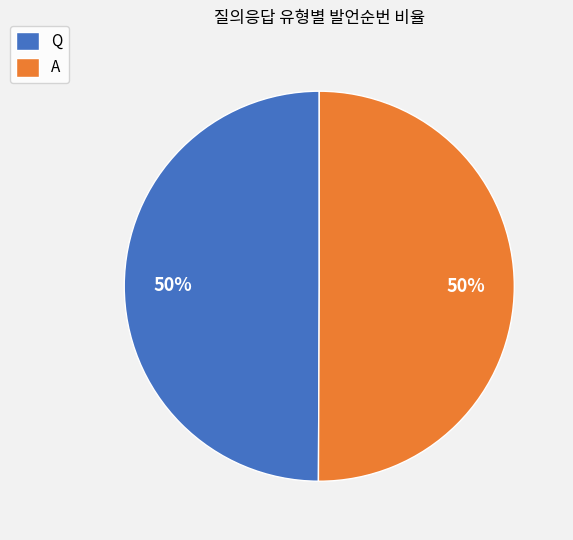

The A slice represents 50% of the pie. True or false?

True